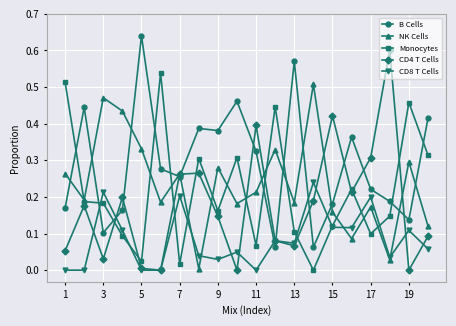

Rank the series by their maximum value, from highest to lowest.

B Cells, CD4 T Cells, Monocytes, NK Cells, CD8 T Cells